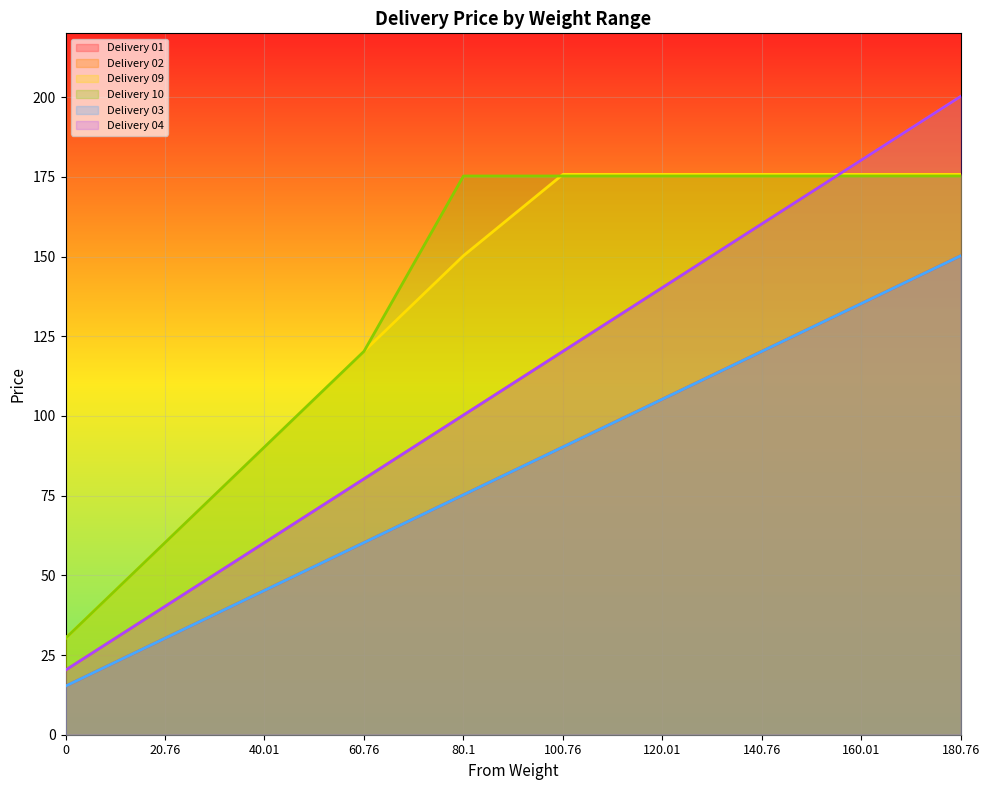

What is the approximate value of Delivery 10 at 140.76?

175.2